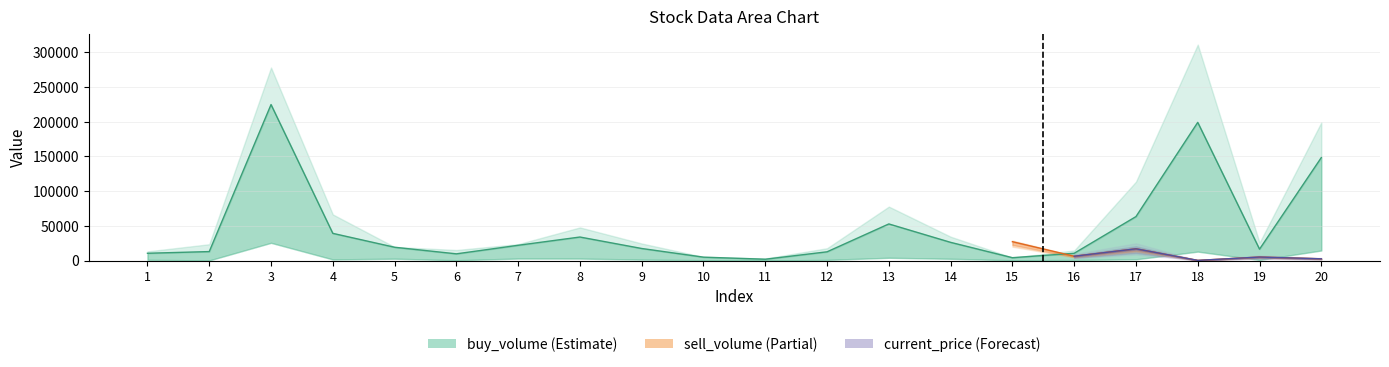

What is the difference between the values at 11 and 8?

31966.0